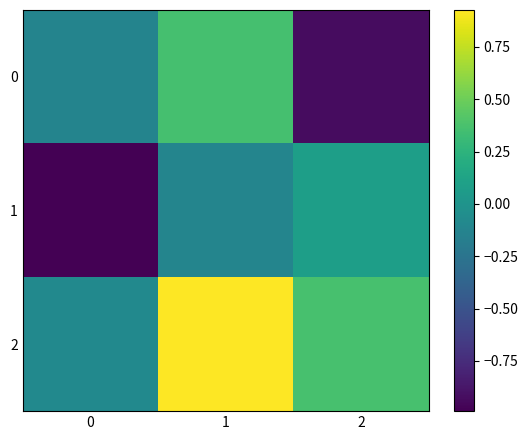

At how many categories does at least one series exceed 0?

2